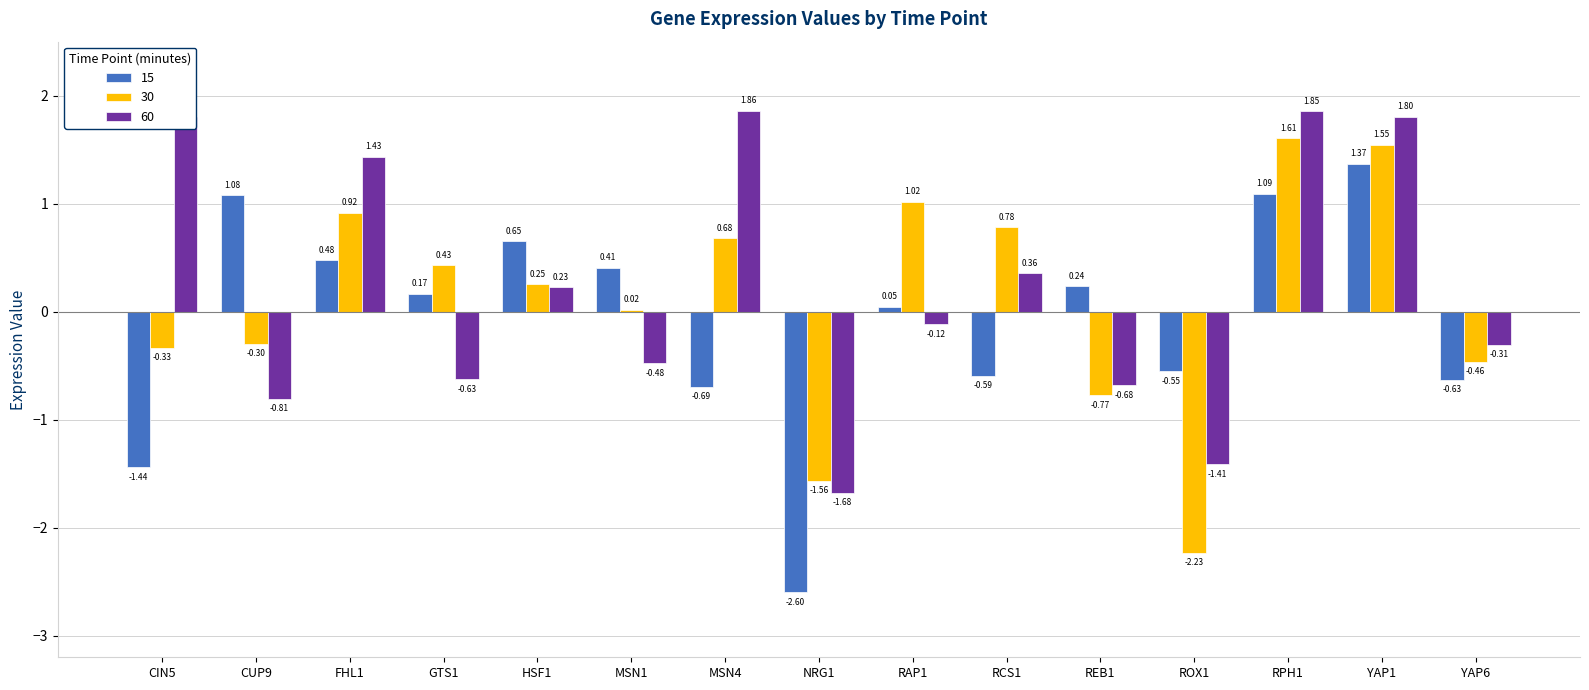

Which series changed the most between NRG1 and YAP1?

15